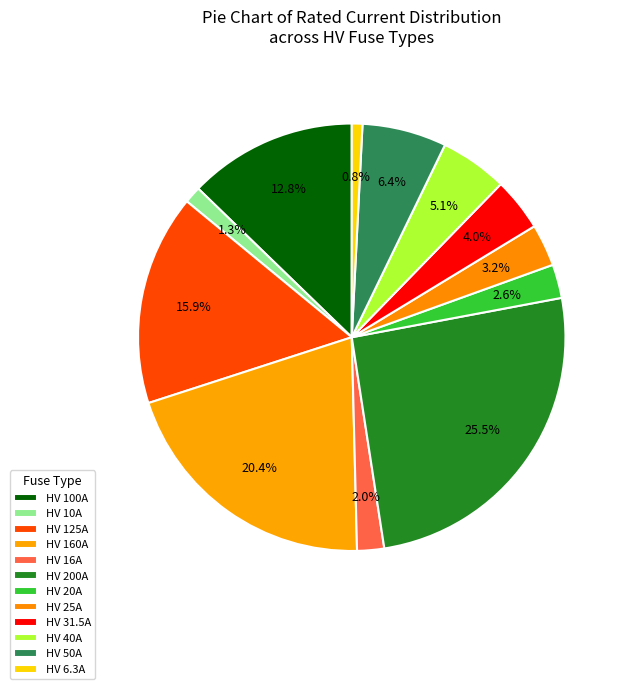

How many slices are in this pie chart?

12